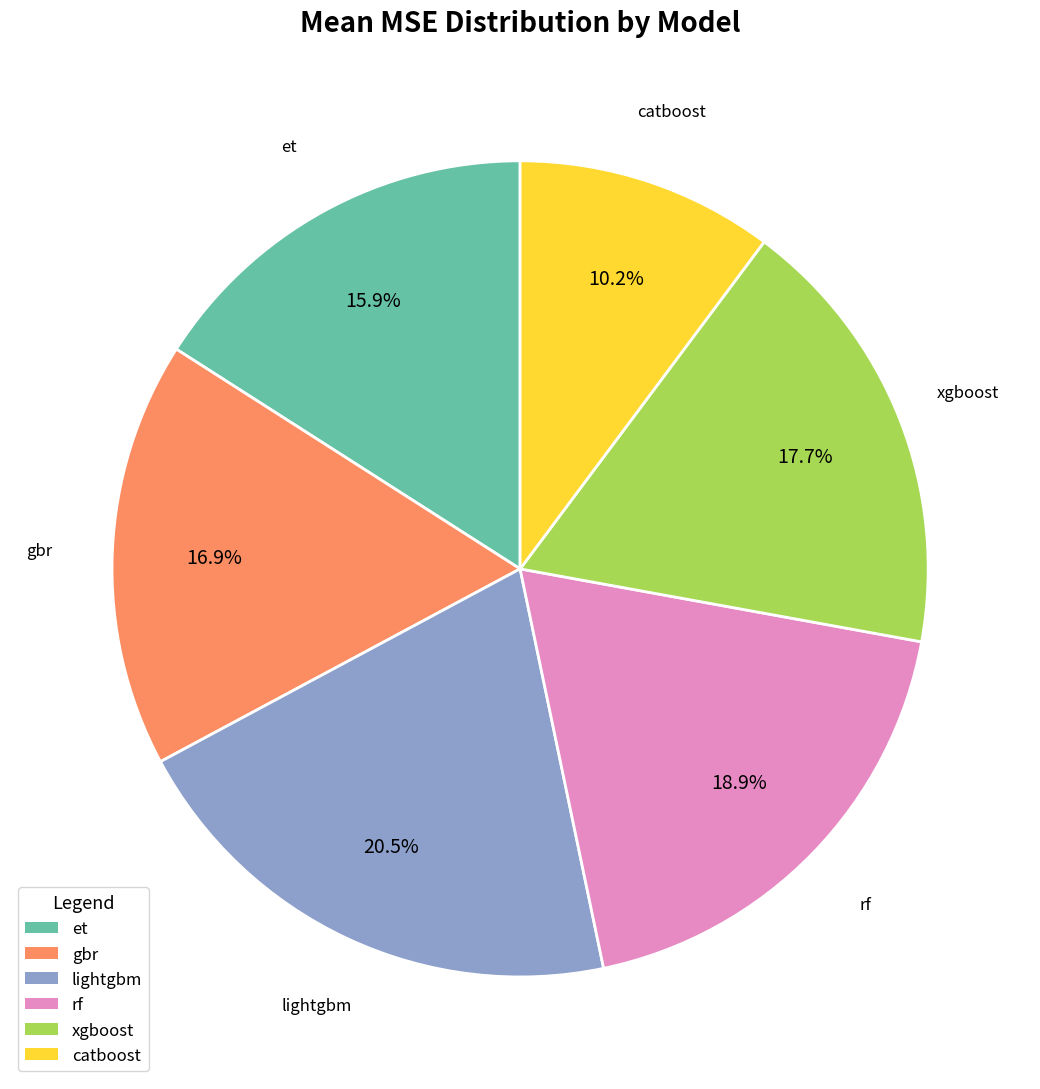

Count the number of slices in the pie.

6